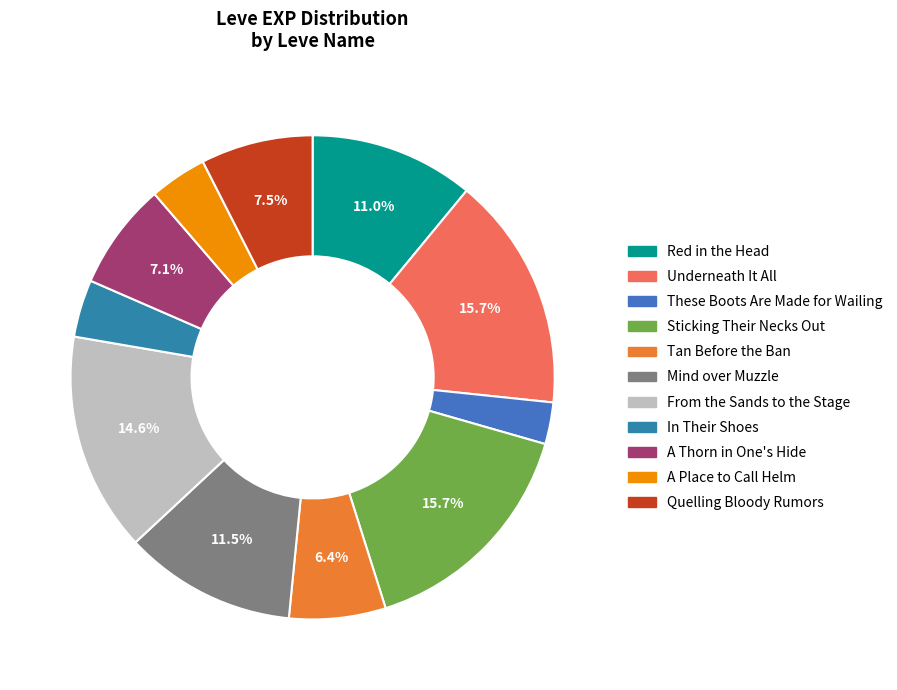

To the nearest percent, what is the average slice percentage?

9%